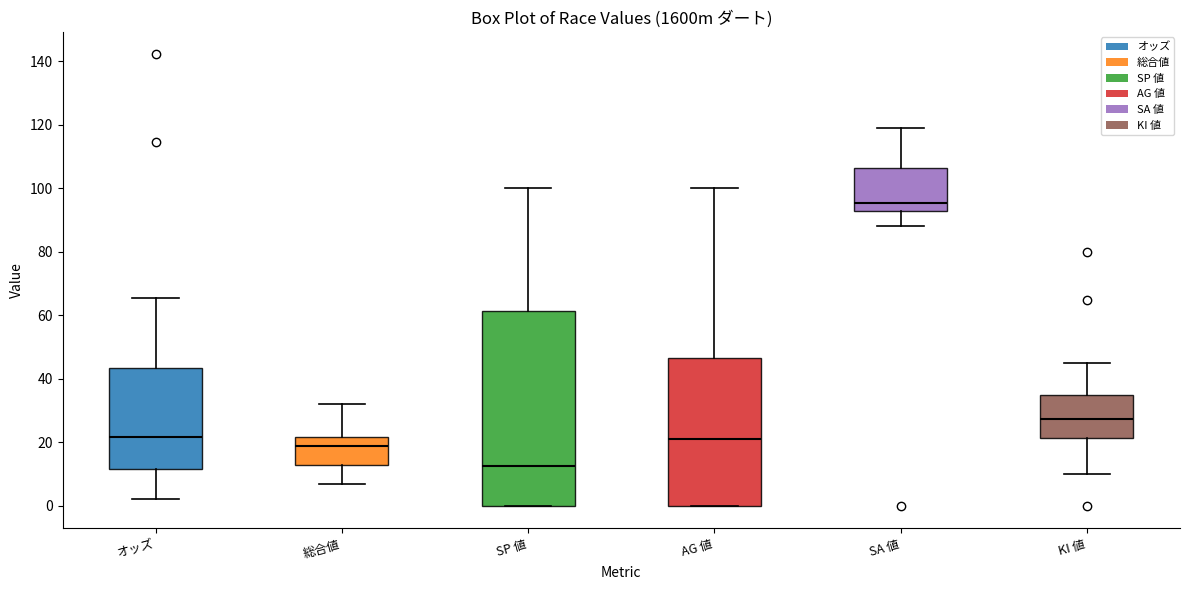

Where is the upper edge of the box for AG 値 on the y-axis? The values are not printed on the chart, so give them approximately, as read against the axis.

46